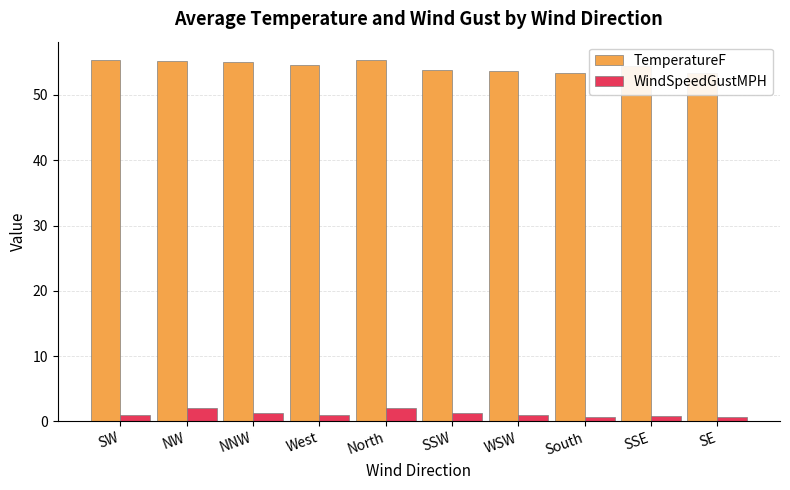

How many bars are there in total?

20